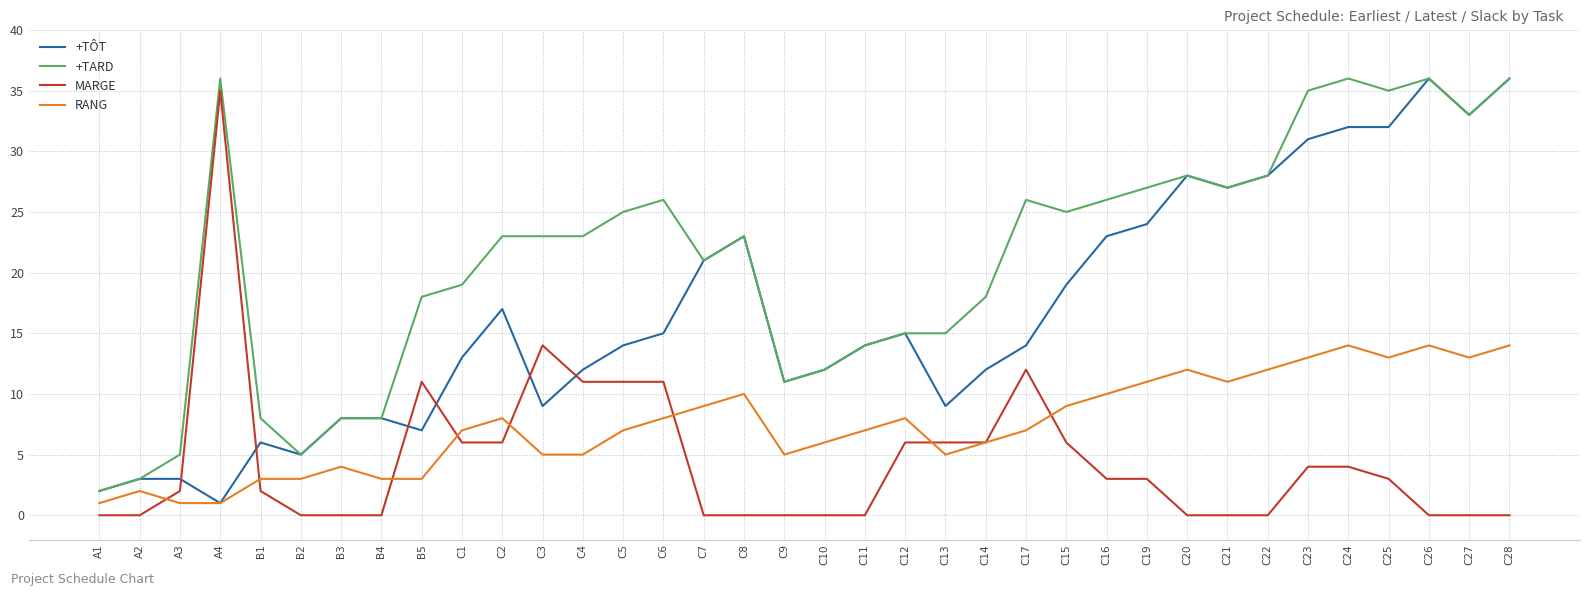

Is the value of +TÔT at A3 greater than the value of +TARD at C24?

No